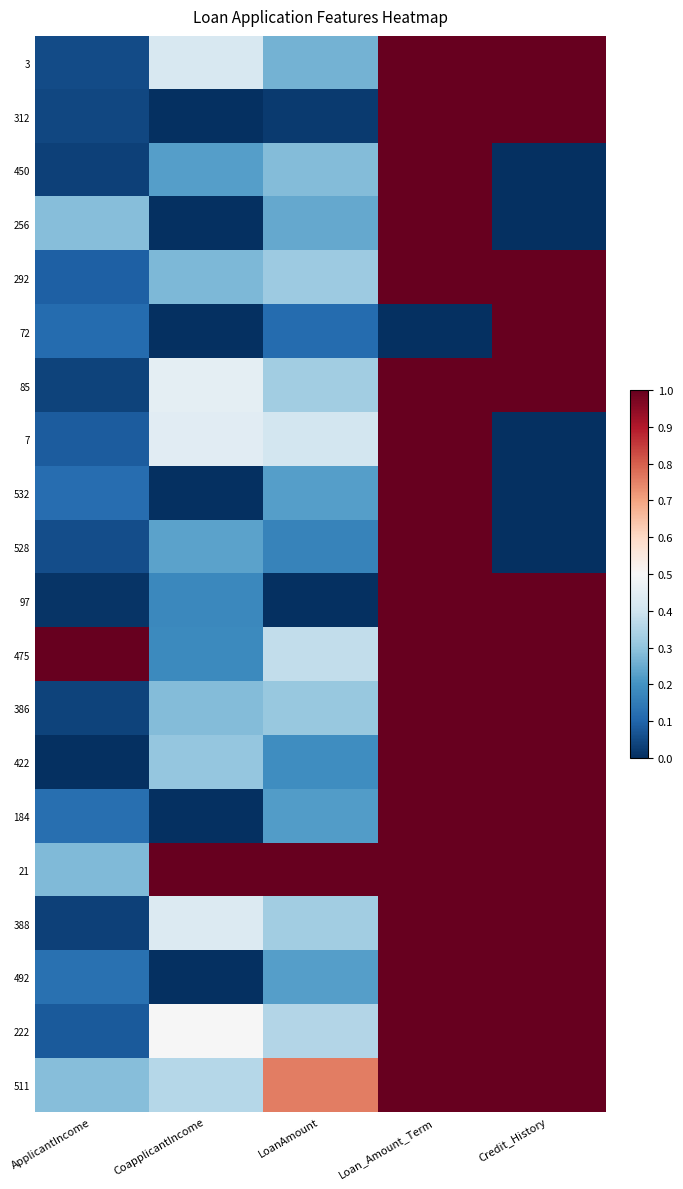

Which has a higher value, Credit_History or Loan_Amount_Term?

Credit_History